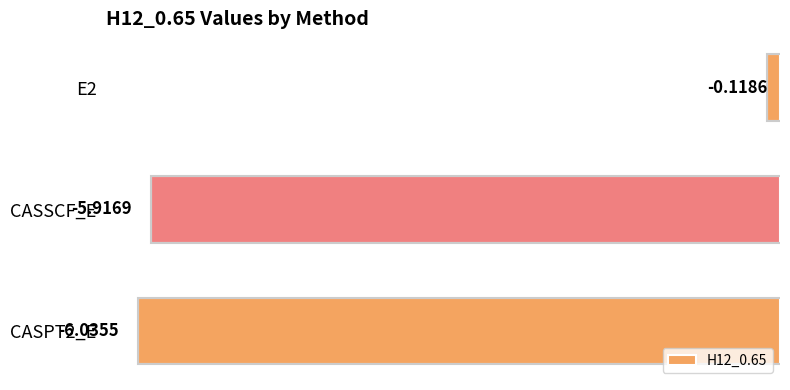

What is the difference between the maximum and minimum values?

5.9